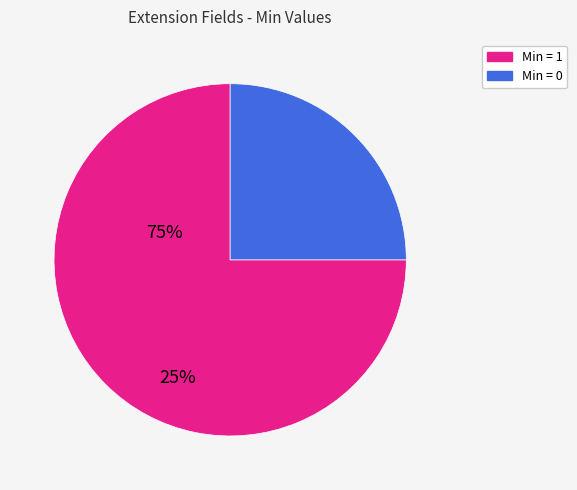

Is there any slice that represents more than half of the pie?

Yes